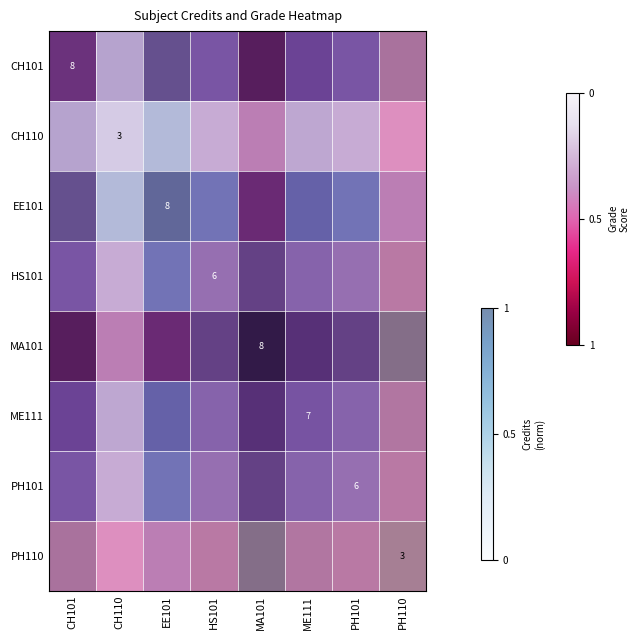

Which category has the highest value across all series?

CH101